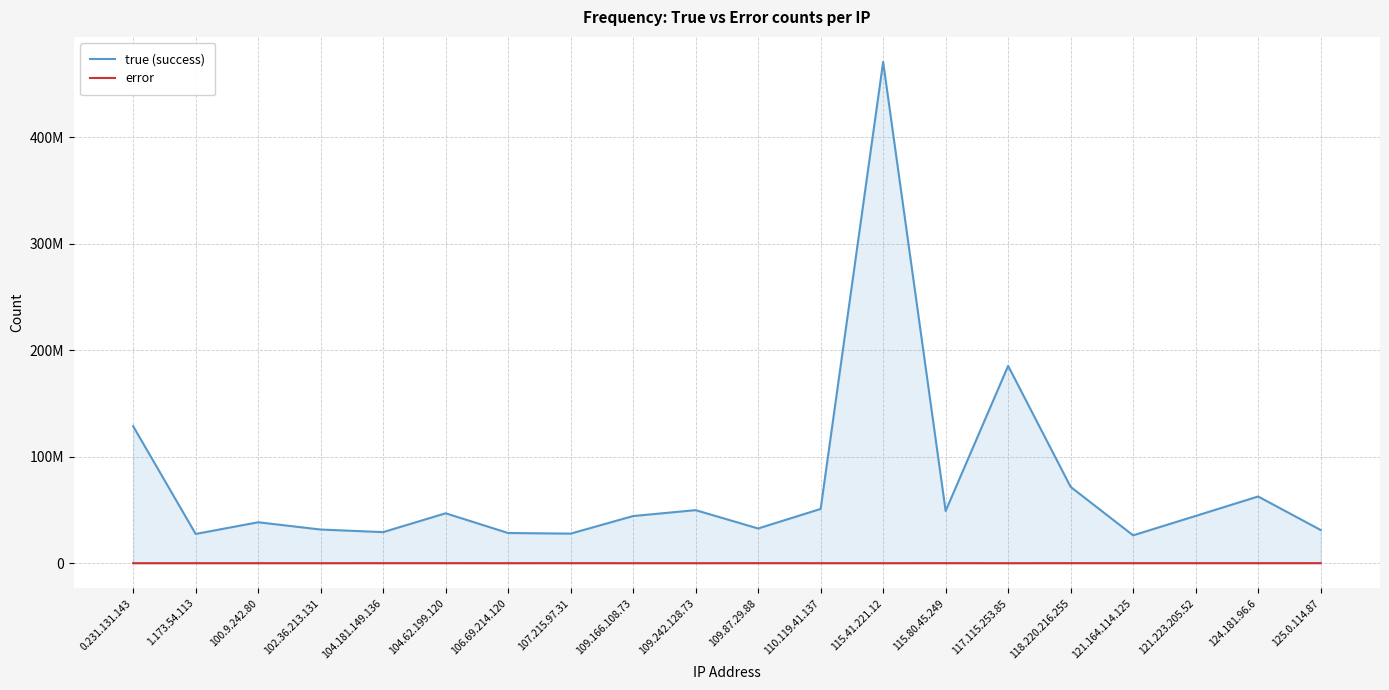

True or false: true (success) and error cross at least once.

False